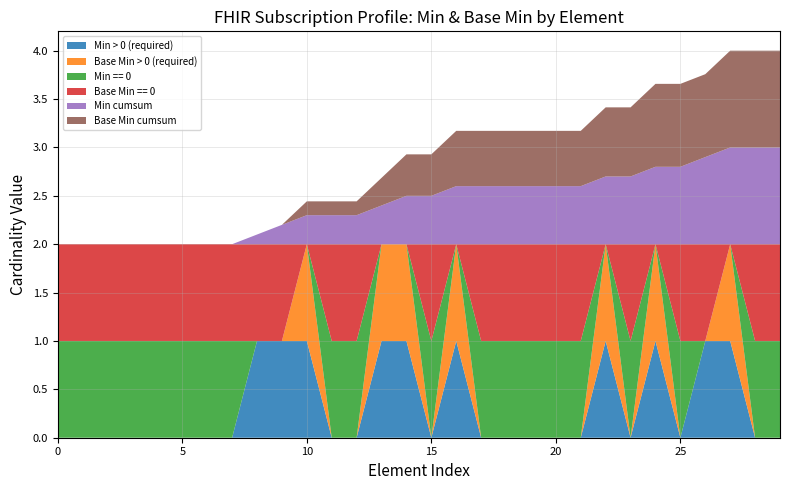

True or false: Min > 0 (required) has a value of 0.0 at 5.

True